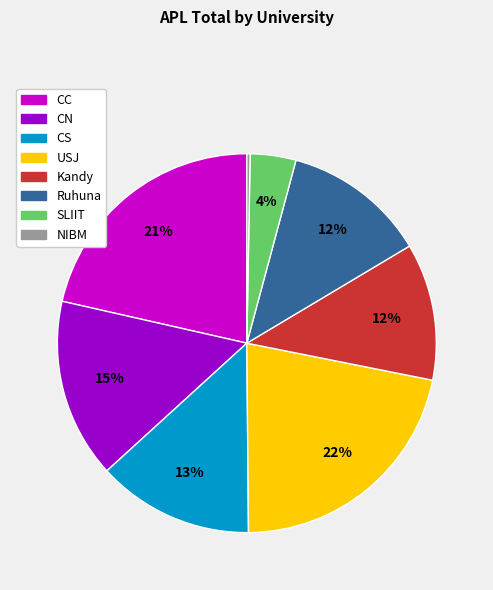

Is there any slice that represents more than half of the pie?

No